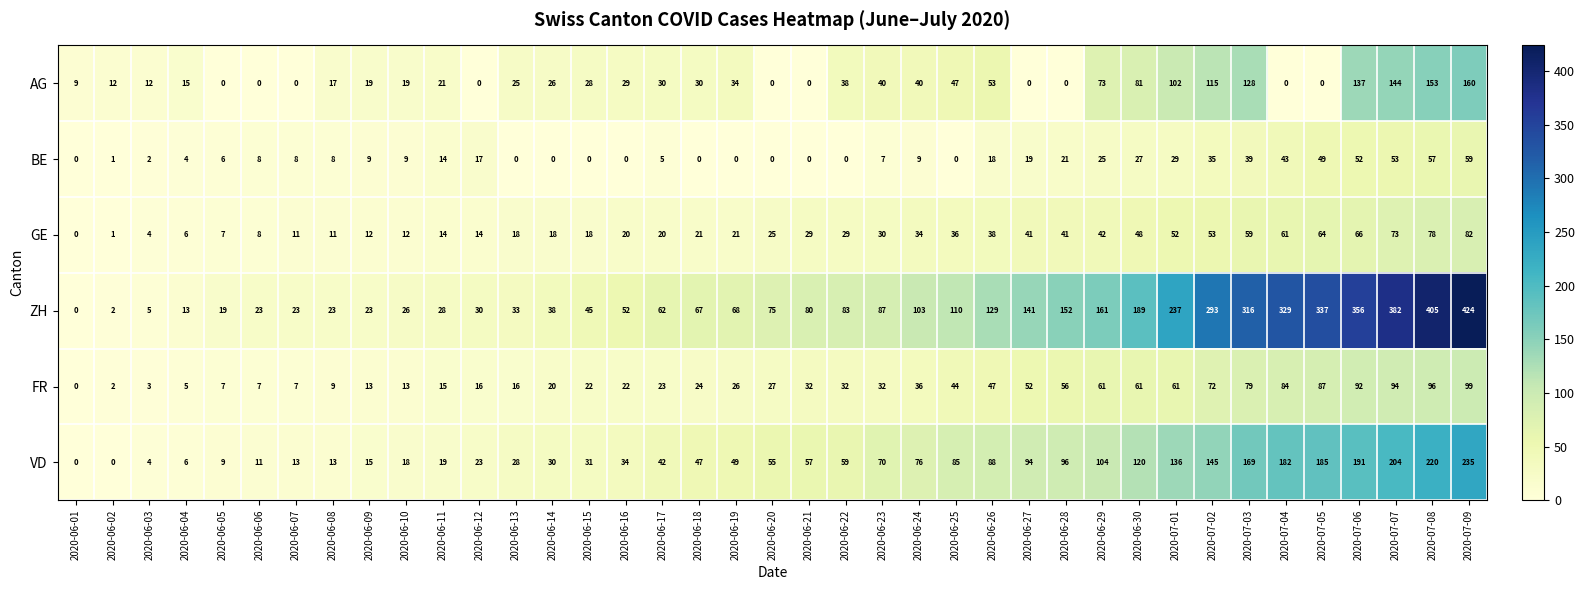

What is the difference between the maximum and minimum values in the GE series?

82